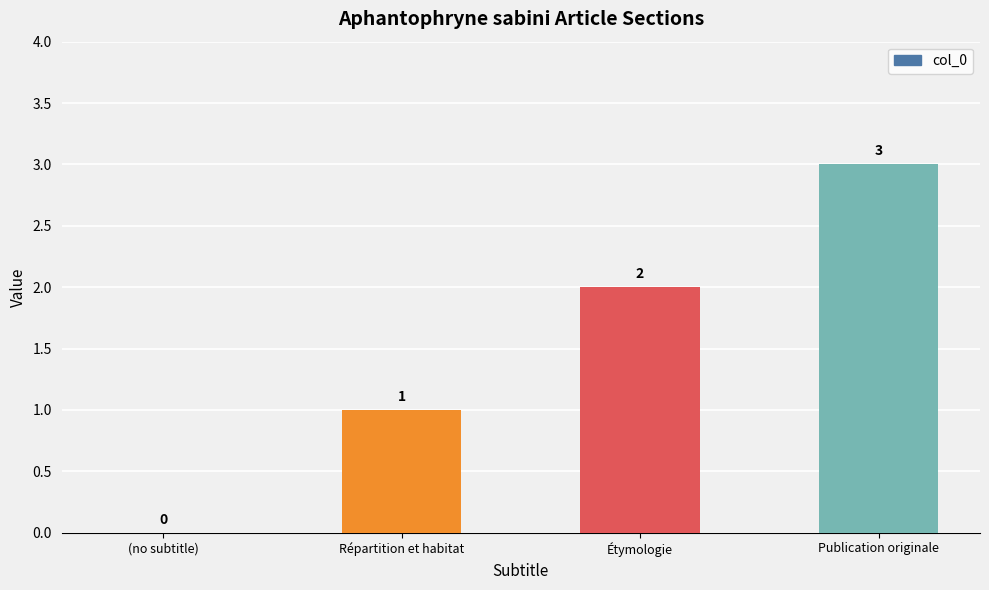

Where is the data nearest to the value 1?

Répartition et habitat